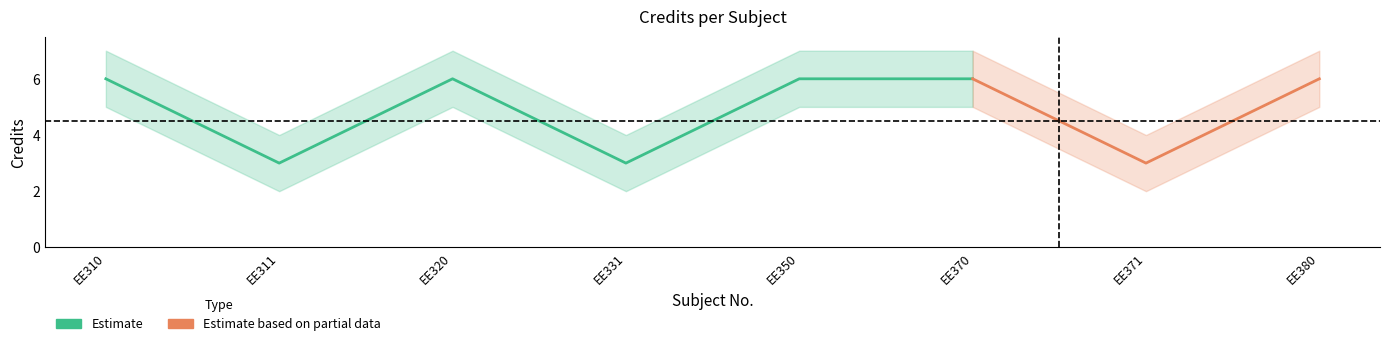

How many points are lower than both their immediate neighbors (excluding endpoints)?

3